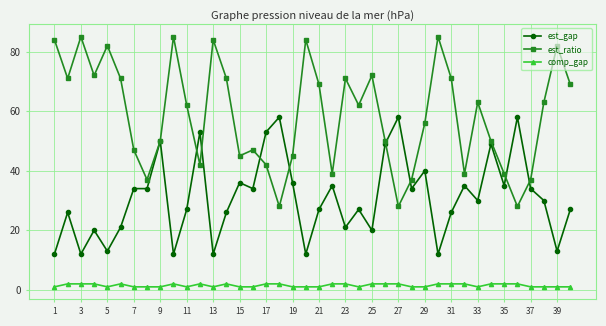

What is the greatest value displayed?

85